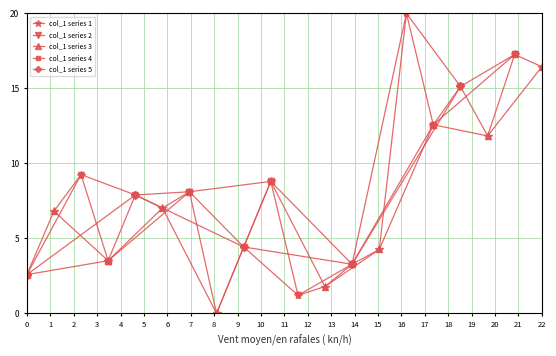

In col_1 series 1, how many points are lower than both neighbors (excluding endpoints)?

6